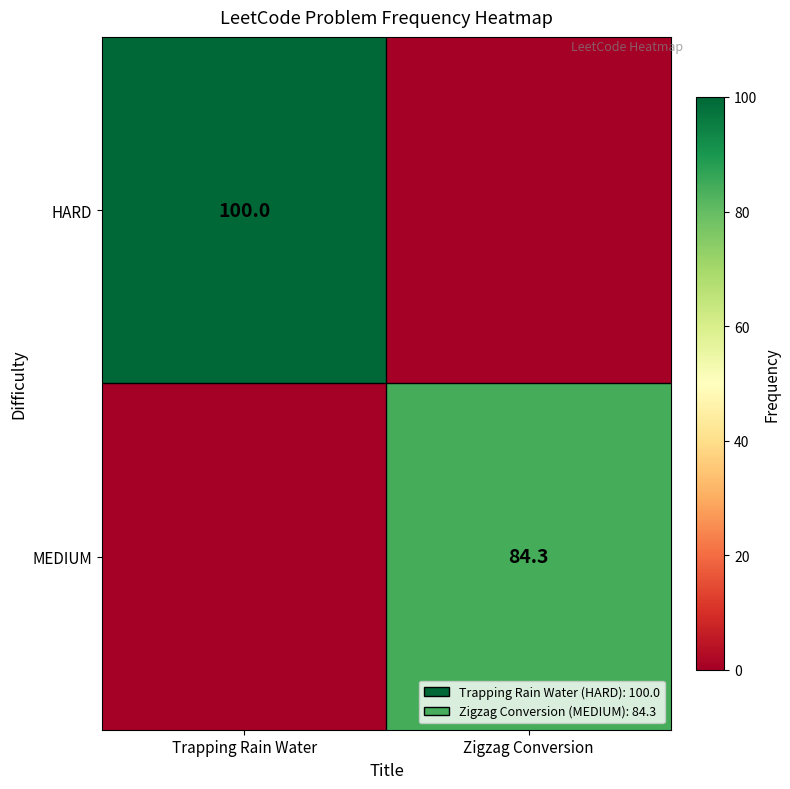

What is the maximum value shown in the chart?

100.0